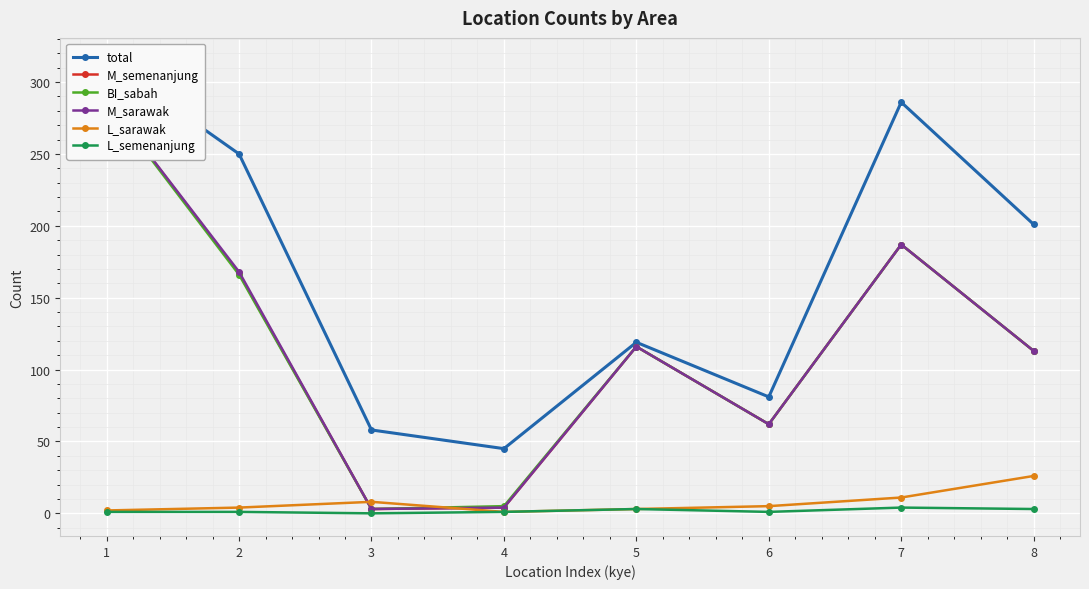

How many lines are shown in the chart?

6